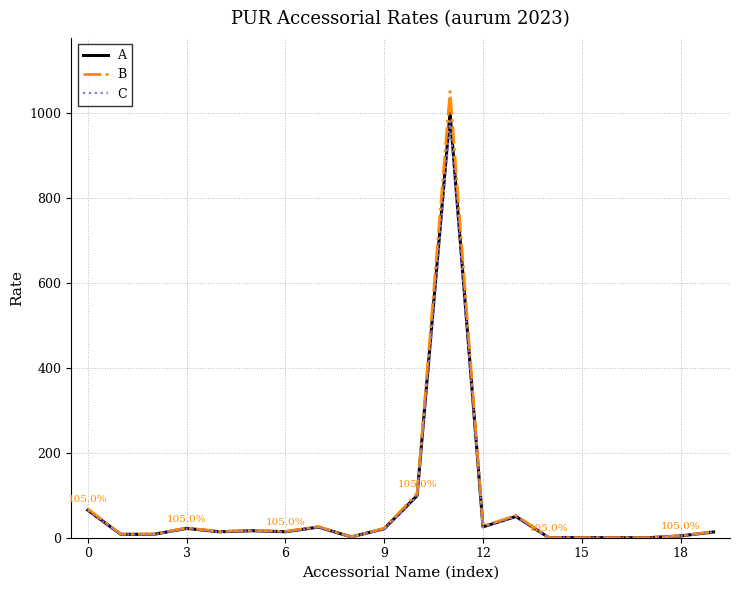

Which series has the largest range (max minus min)?

B